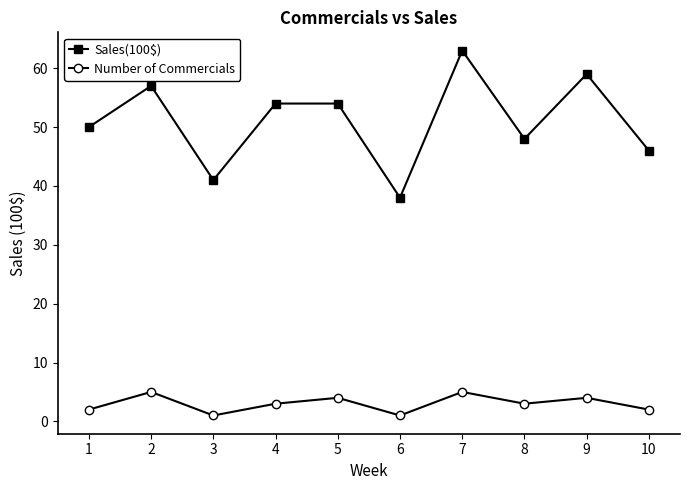

The value of Number of Commercials at 4 is 3. True or false?

True